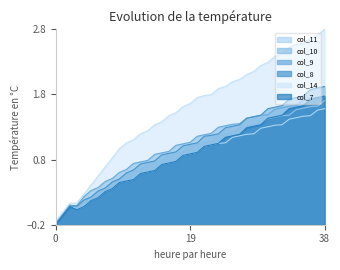

What is the total value across all series at 10?

3.8